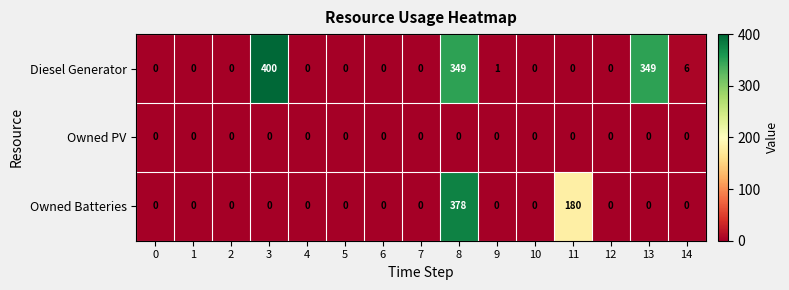

What is the greatest value displayed?

400